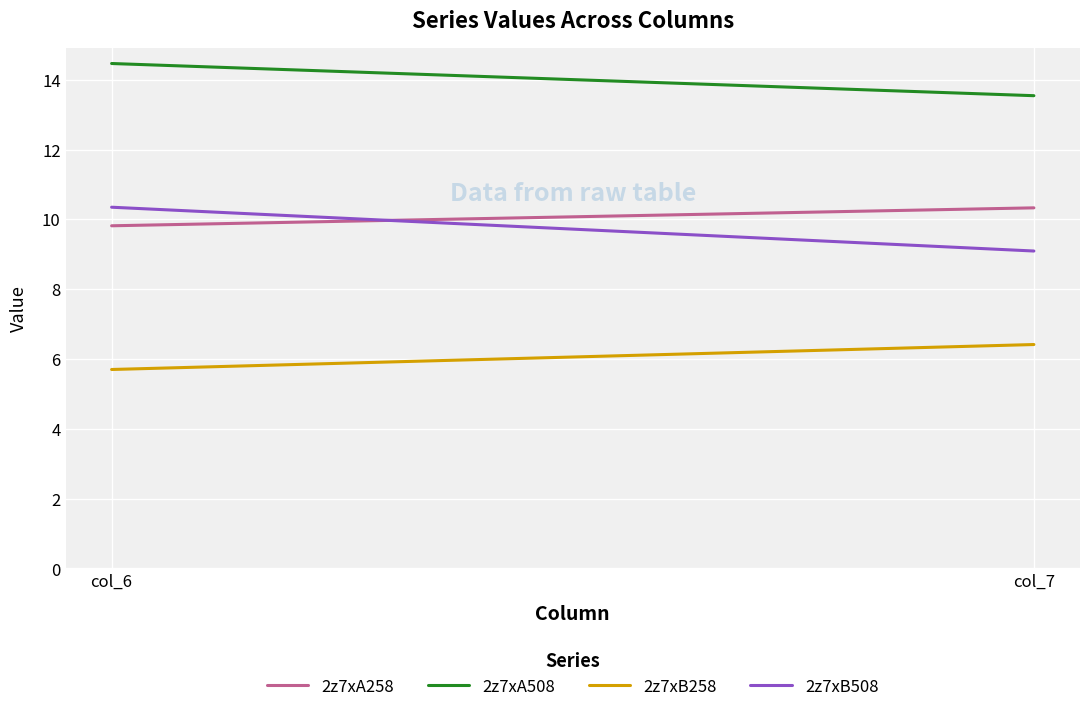

Which series has the largest total across all categories?

2z7xA508